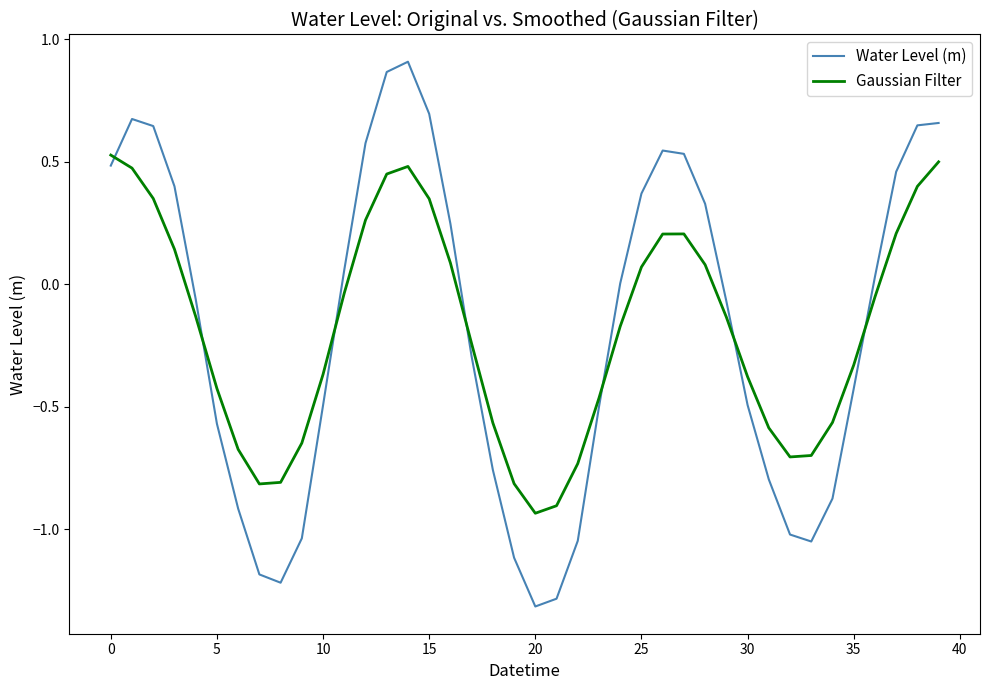

Which series has the widest spread of values?

Water Level (m)